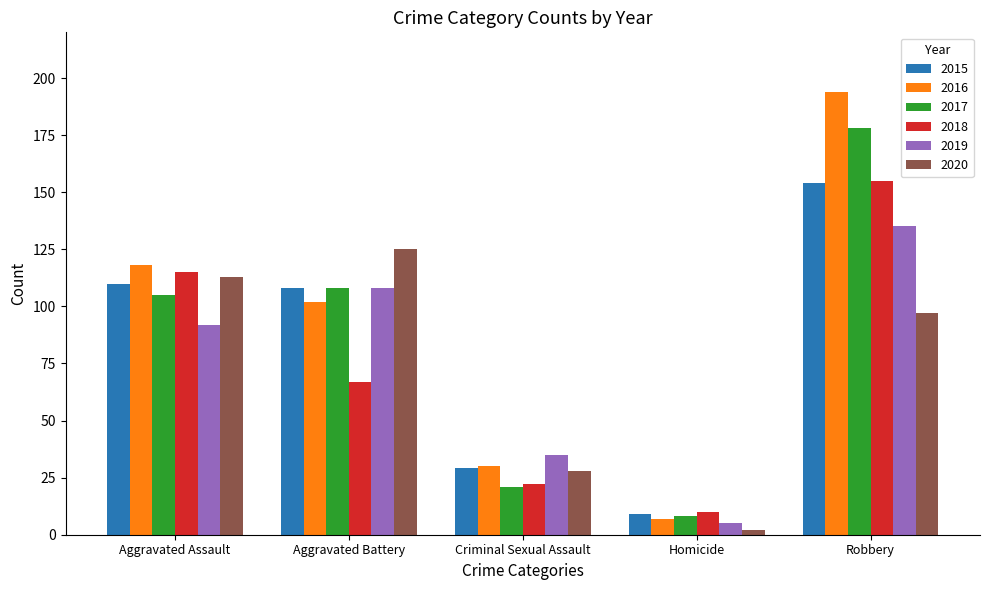

At how many categories does at least one series exceed 36?

3